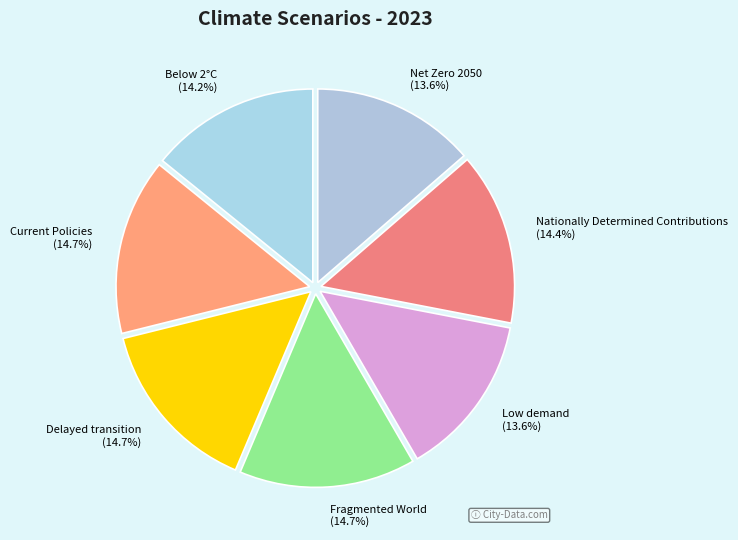

Count the number of slices in the pie.

7